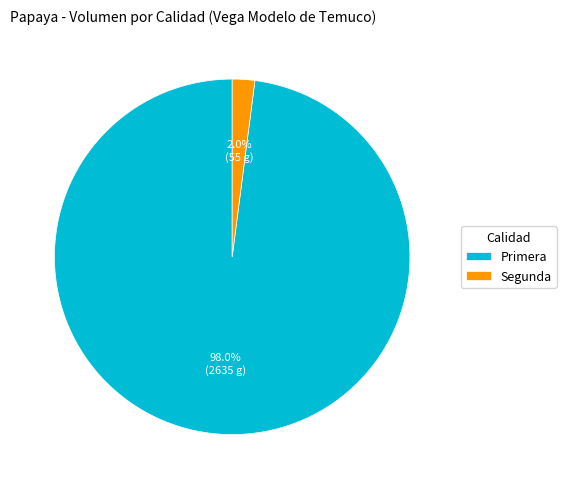

Which slice represents more than half of the pie?

Primera